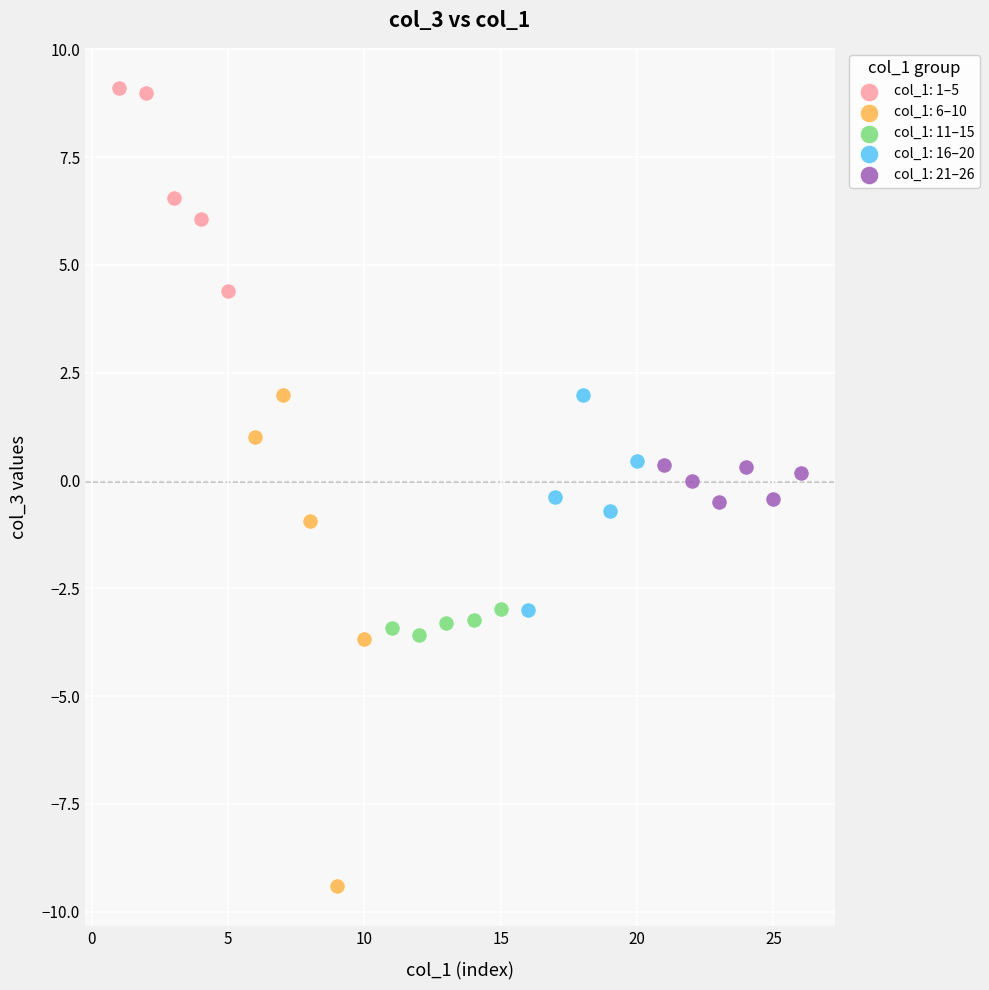

Which series contains the lowest Y value?

col_1: 6–10